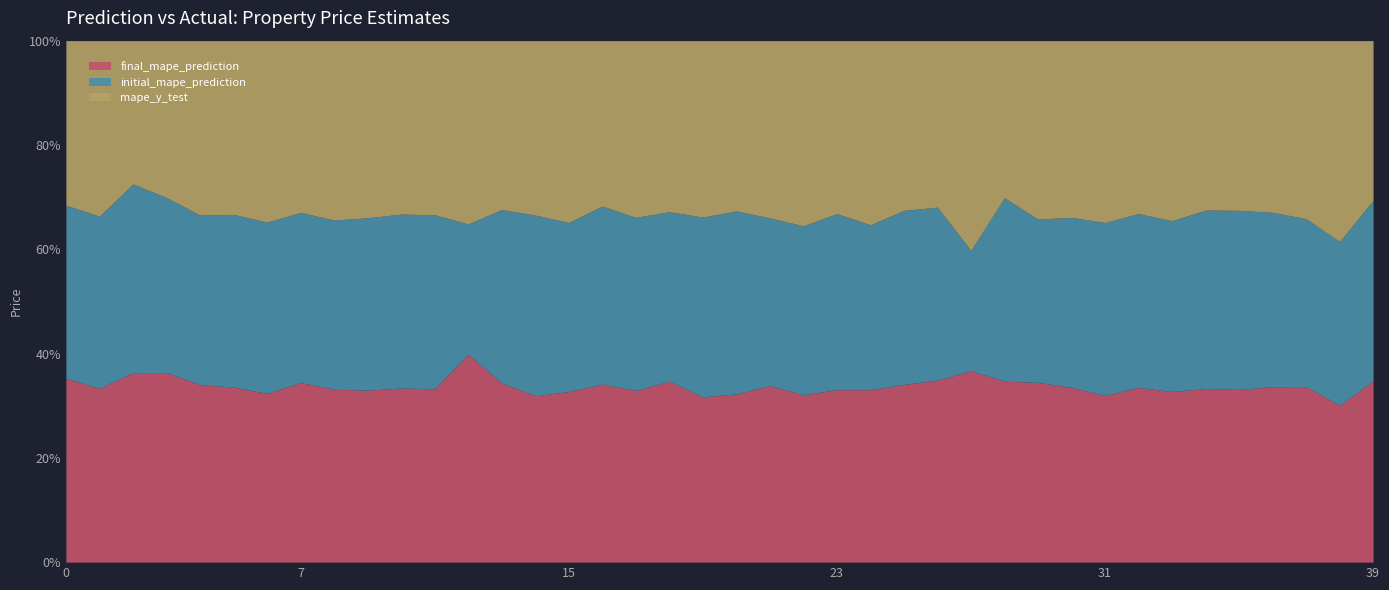

Reading right to left, extract all data points from this chart.

final_mape_prediction: 39=153510.5	38=282874.0	37=166631.6	36=191284.4	35=89592.4	34=112758.8	33=393678.9	32=224787.9	31=151249.2	30=135021.2	29=156190.6	28=137128.2	27=433566.9	26=156839.5	25=200015.6	24=127344.5	23=182735.9	22=146873.4	21=191787.0	20=268790.1	19=116190.0	18=102594.4	17=192287.8	16=360587.7	15=168912.9	14=386612.4	13=187709.3	12=62421.2	11=187624.0	10=178764.9	9=174573.9	8=125342.4	7=291818.9	6=423650.2	5=136023.2	4=86548.2	3=126236.5	2=124387.8	1=143694.7	0=223346.9
initial_mape_prediction: 39=152582.6	38=295487.3	37=159451.1	36=190120.5	35=92932.4	34=115898.3	33=394005.6	32=223709.4	31=156999.6	30=131273.3	29=141854.9	28=138989.7	27=272407.8	26=149112.2	25=195905.1	24=121847.7	23=186572.7	22=148330.3	21=182118.4	20=292409.0	19=126281.4	18=96246.0	17=193761.1	16=360808.9	15=167400.2	14=419462.8	13=181845.8	12=39042.7	11=188710.8	10=178471.4	9=174996.8	8=122637.6	7=276432.3	6=429424.2	5=134234.3	4=82663.5	3=116492.2	2=123776.6	1=142256.8	0=210474.2
mape_y_test: 39=135000.0	38=362500.0	37=169000.0	36=187100.0	35=88000.0	34=110000.0	33=415298.0	32=222500.0	31=165000.0	30=136500.0	29=155000.0	28=119000.0	27=475000.0	26=143500.0	25=191000.0	24=136000.0	23=183200.0	22=162500.0	21=192500.0	20=272000.0	19=124000.0	18=97000.0	17=197900.0	16=335000.0	15=180000.0	14=405000.0	13=177000.0	12=55000.0	11=188500.0	10=178000.0	9=179781.0	8=130000.0	7=279000.0	6=455000.0	5=135000.0	4=85000.0	3=104500.0	2=94000.0	1=145000.0	0=200000.0